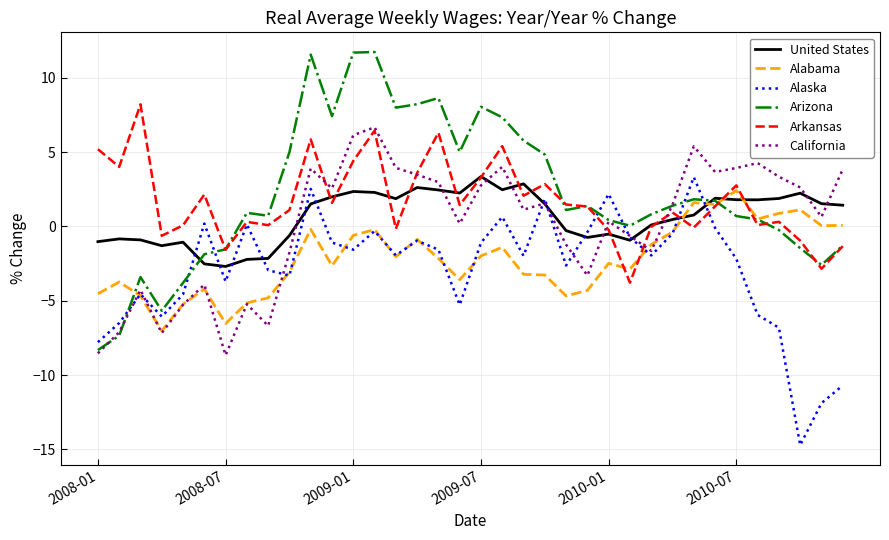

What is the maximum value shown in the chart?

11.7